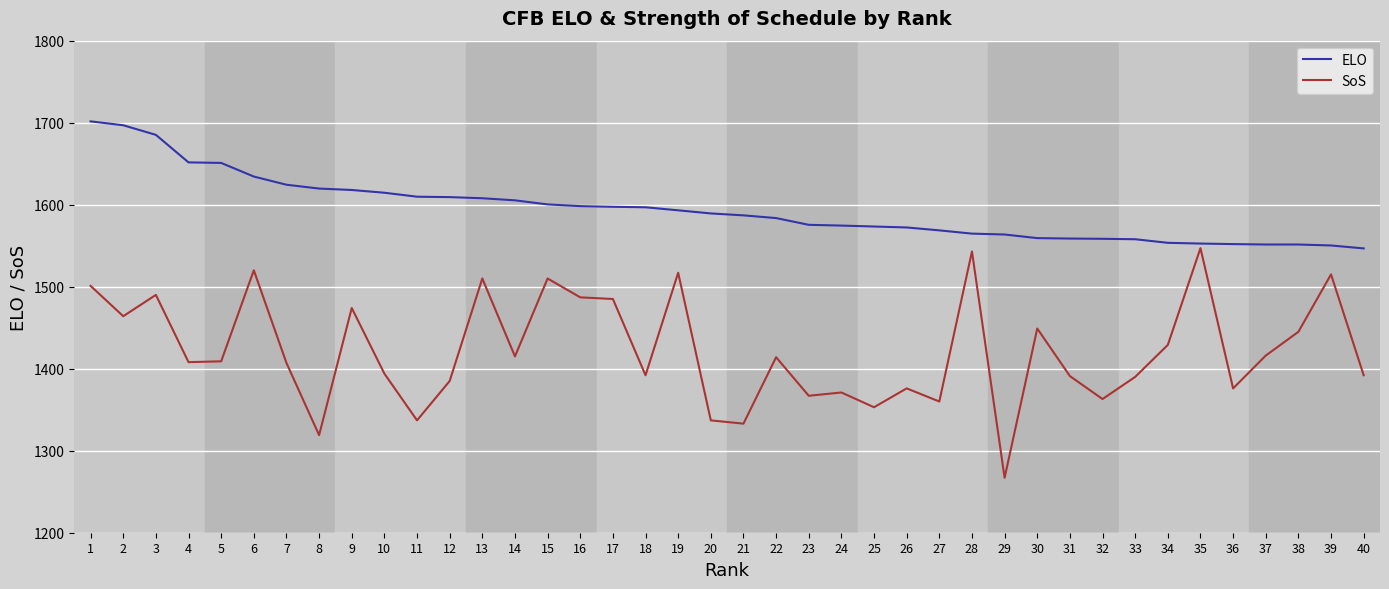

Rank the series by their maximum value, from lowest to highest.

SoS, ELO